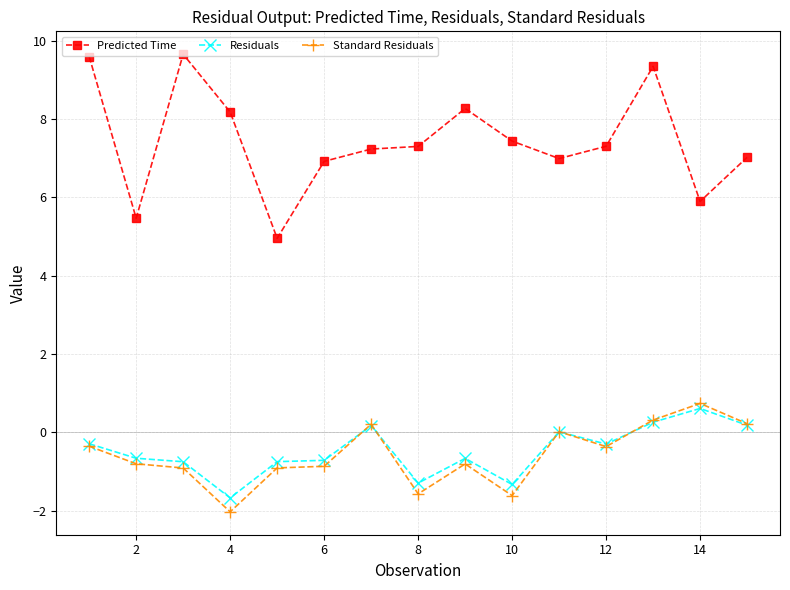

Which series has the widest spread of values?

Predicted Time